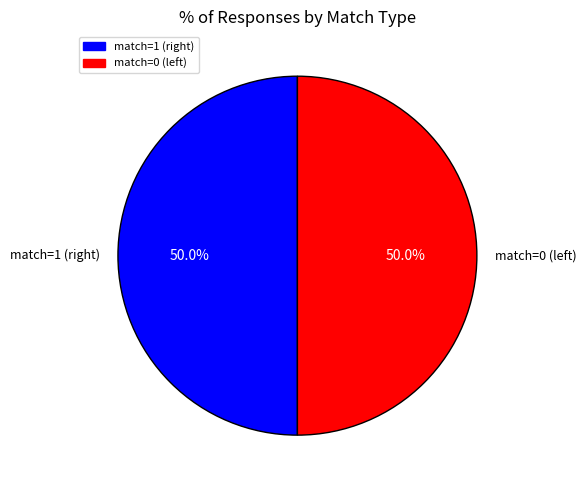

How many segments does this pie chart have?

2